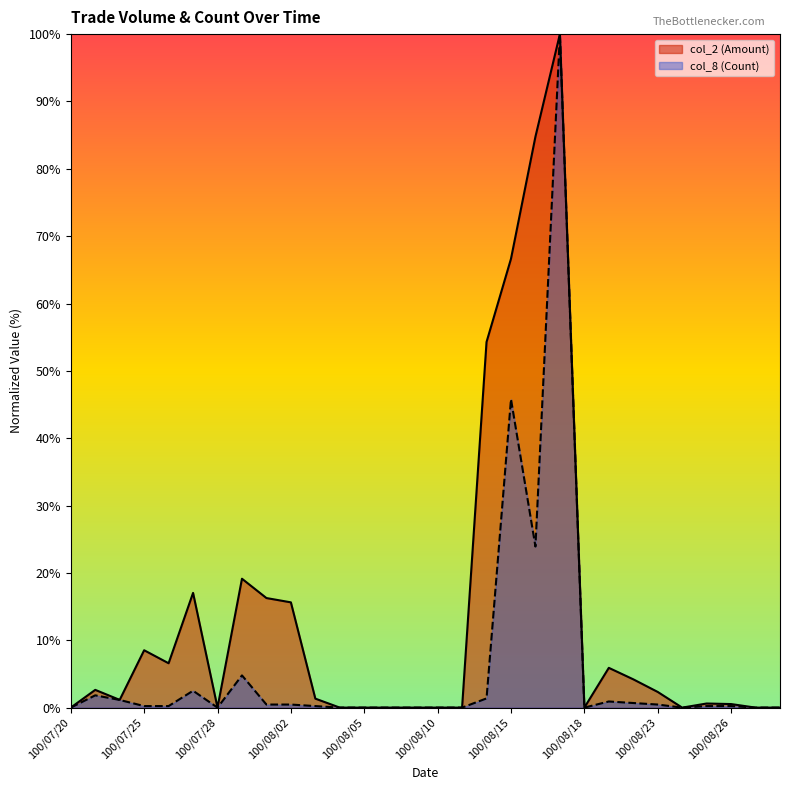

True or false: col_2 (Amount) and col_8 (Count) intersect in this chart.

False